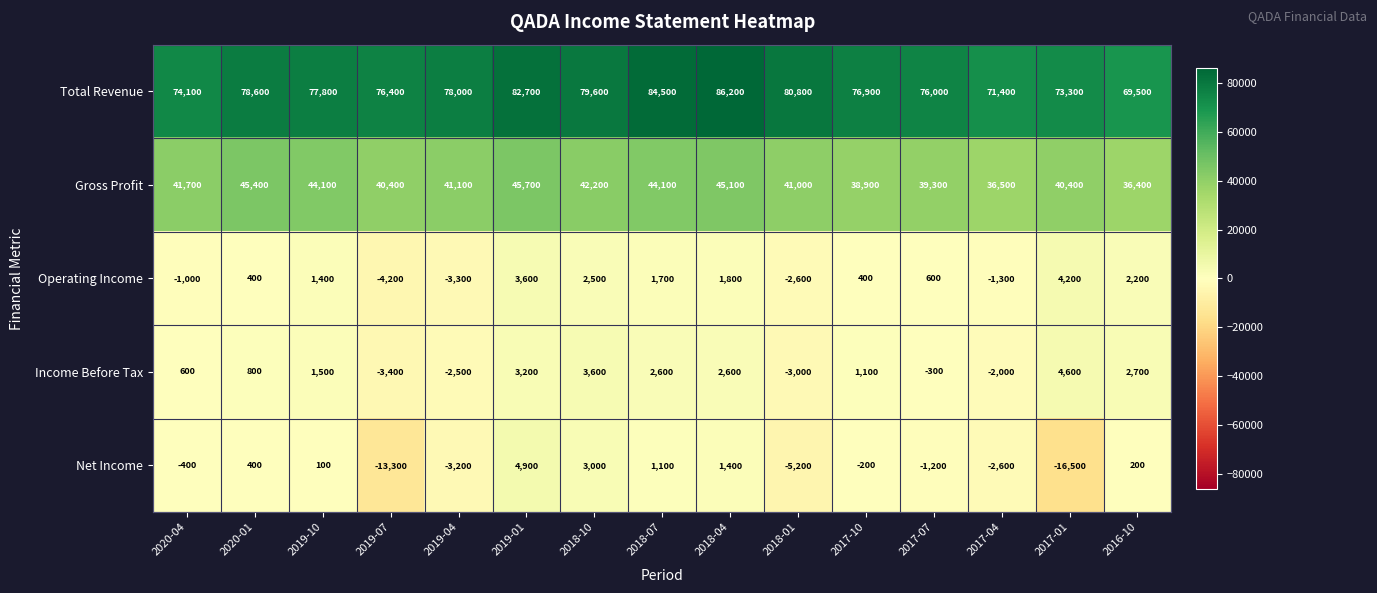

At 2019-07, list the series in order from largest to smallest.

Total Revenue, Gross Profit, Income Before Tax, Operating Income, Net Income